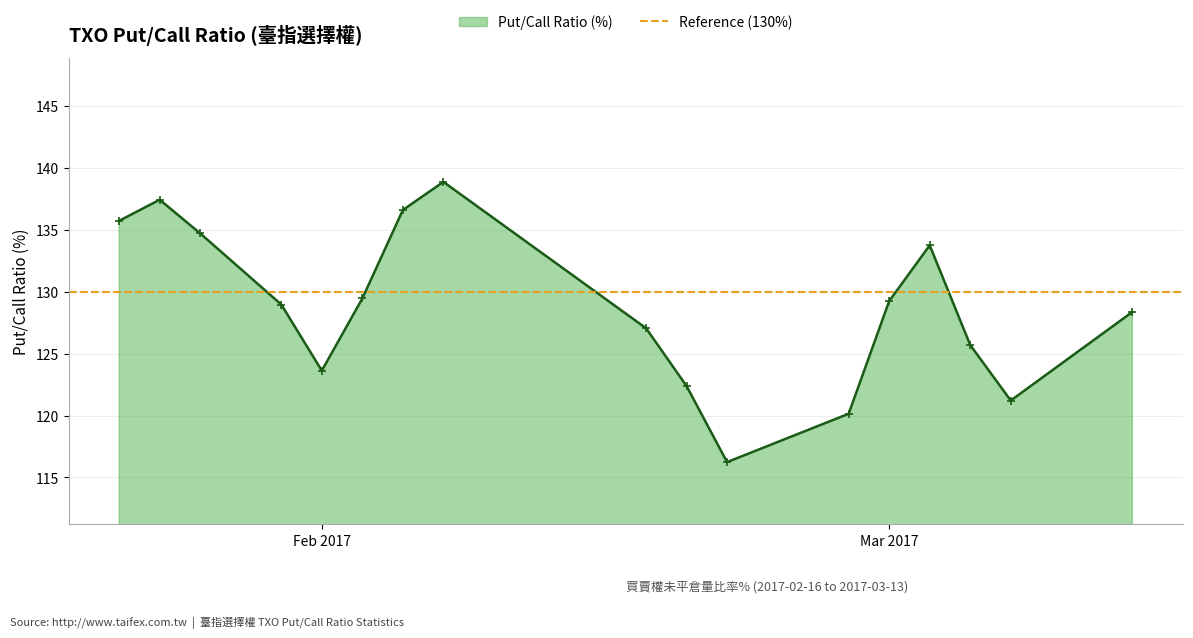

The chart shows a value of 209.4 at 2017-03-13. True or false?

False